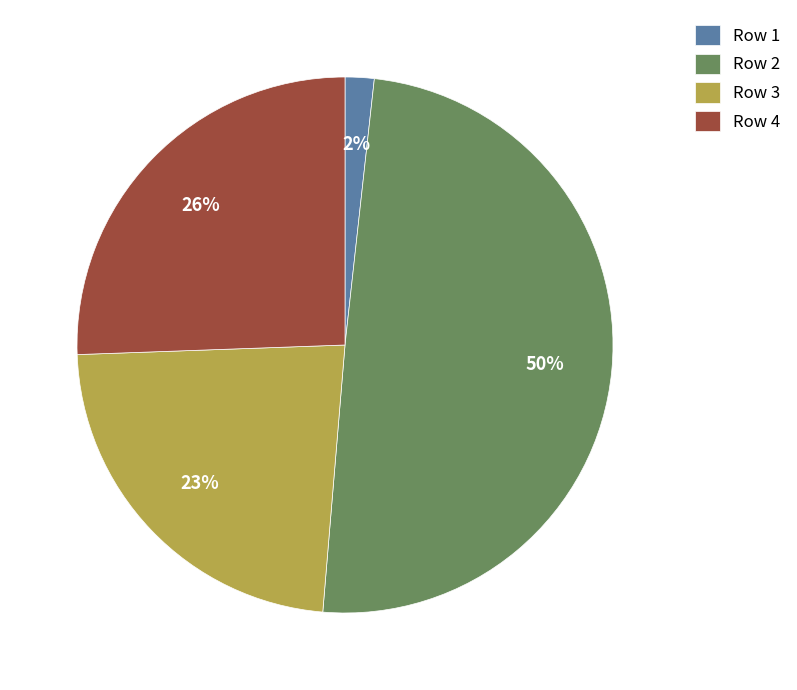

To the nearest percent, what portion does Row 2 represent?

50%